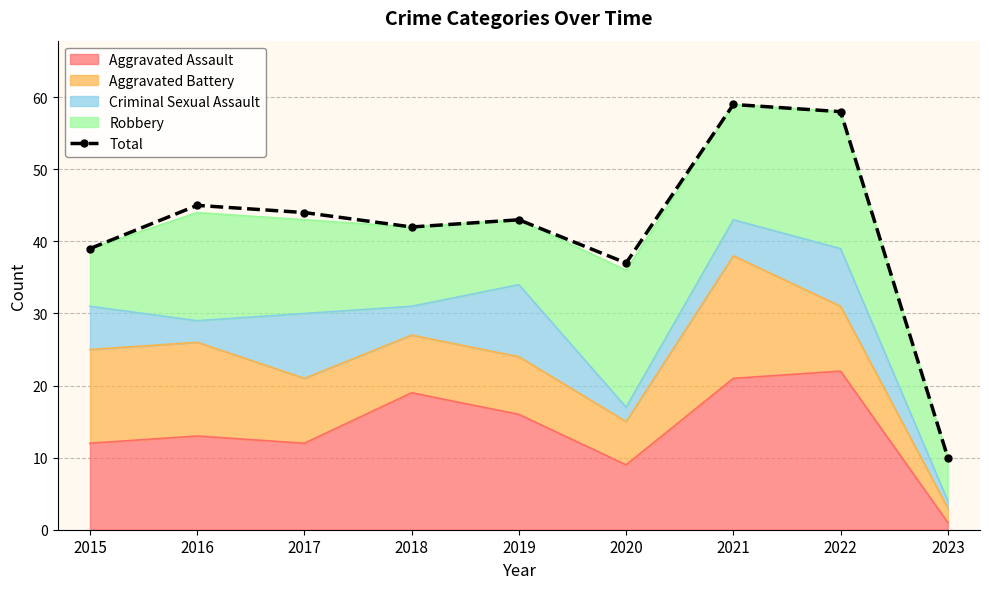

How many lines are shown in the chart?

1